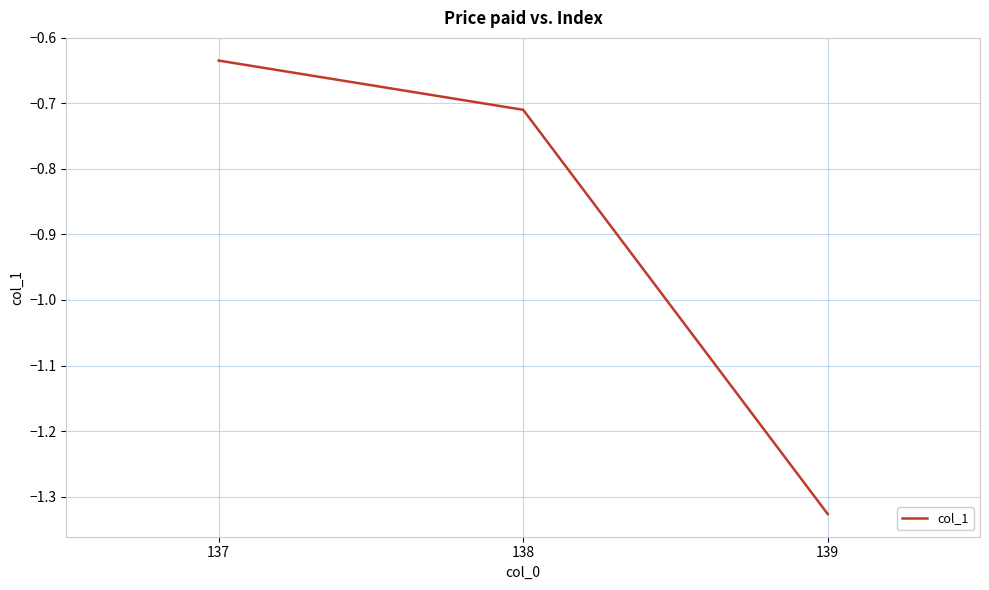

Count the values in the range -1 to 0.

2